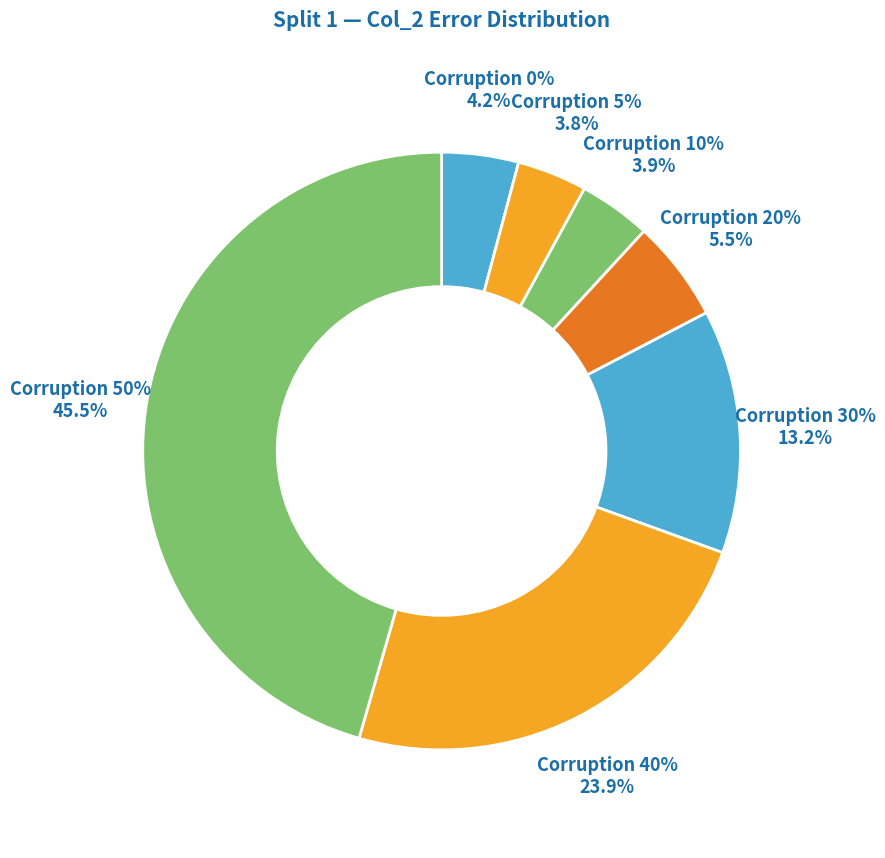

To the nearest percent, what is the difference between the largest and smallest slice percentages?

42%